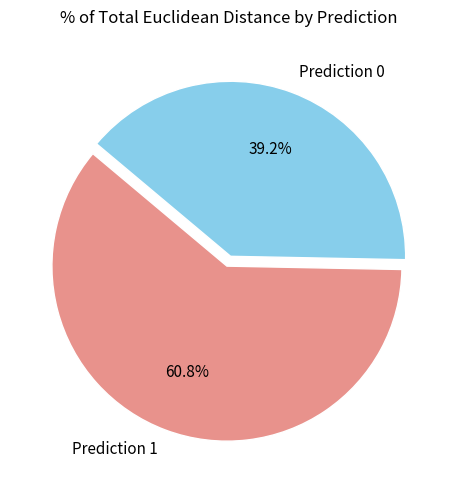

Rank the categories by value from highest to lowest.

Prediction 1, Prediction 0